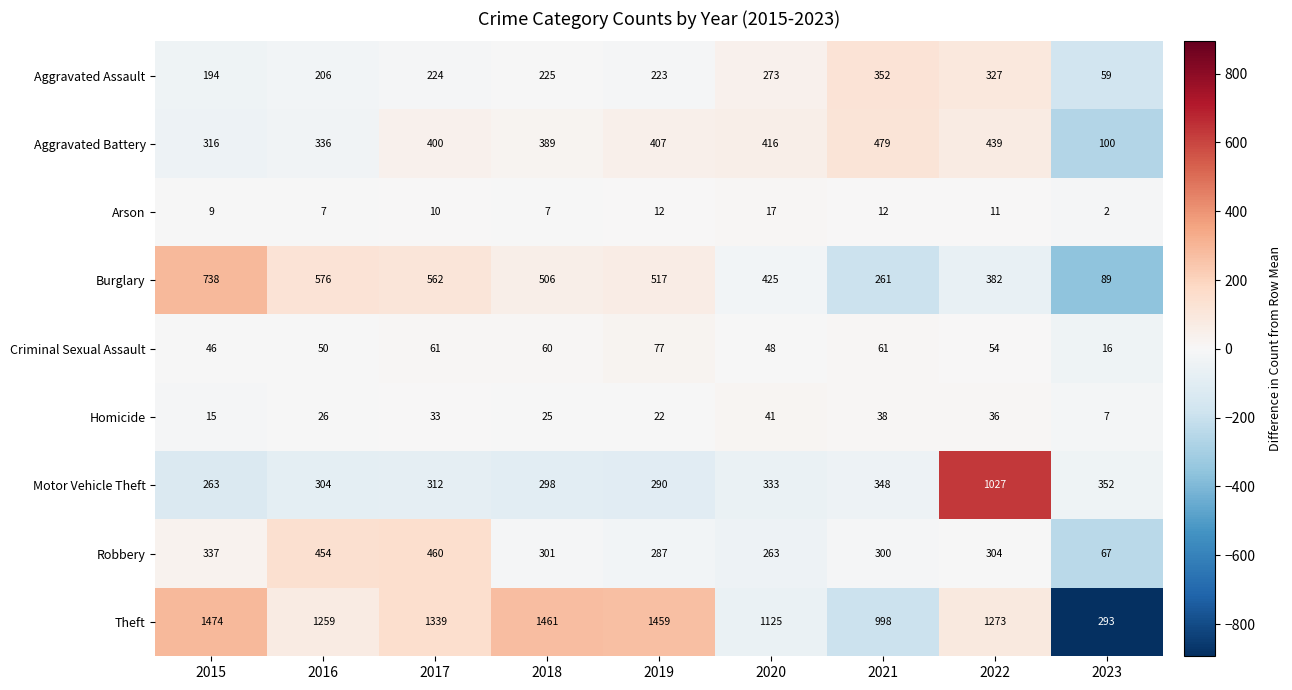

True or false: Robbery has a value of 540 at 2022.

False